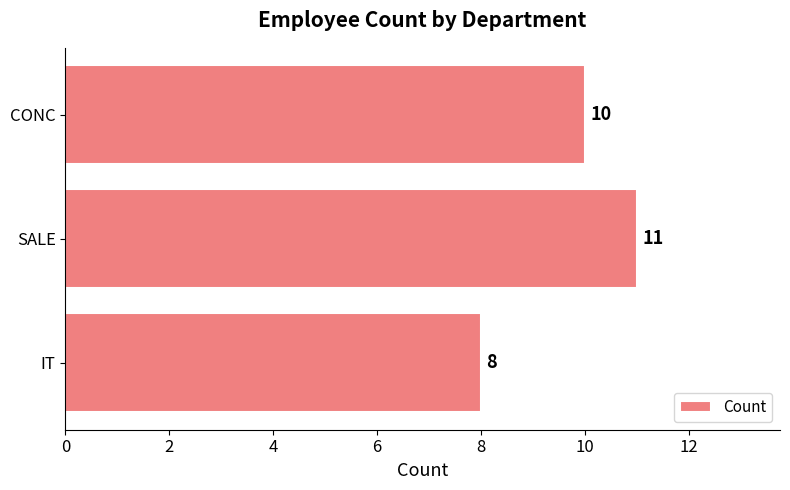

Reading bottom to top, list all the values displayed in this chart.

8	11	10